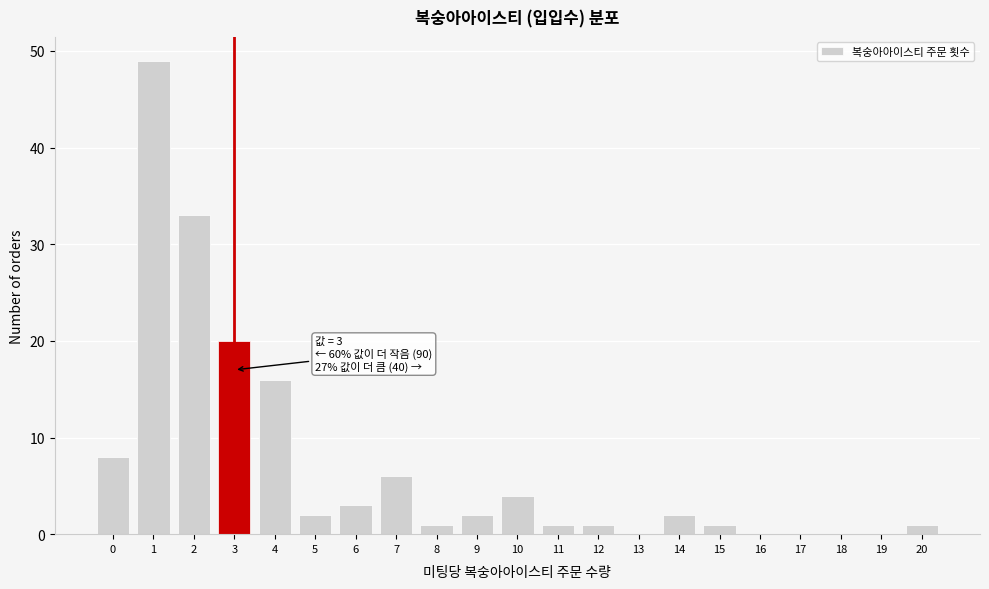

Reading right to left, what are all the values shown in this chart?

20=1	19=0	18=0	17=0	16=0	15=1	14=2	13=0	12=1	11=1	10=4	9=2	8=1	7=6	6=3	5=2	4=16	3=20	2=33	1=49	0=8